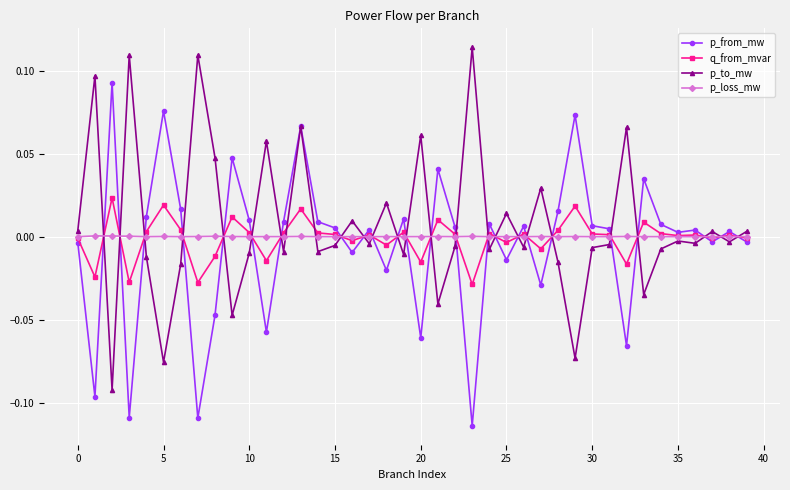

How many series are shown in this chart?

4